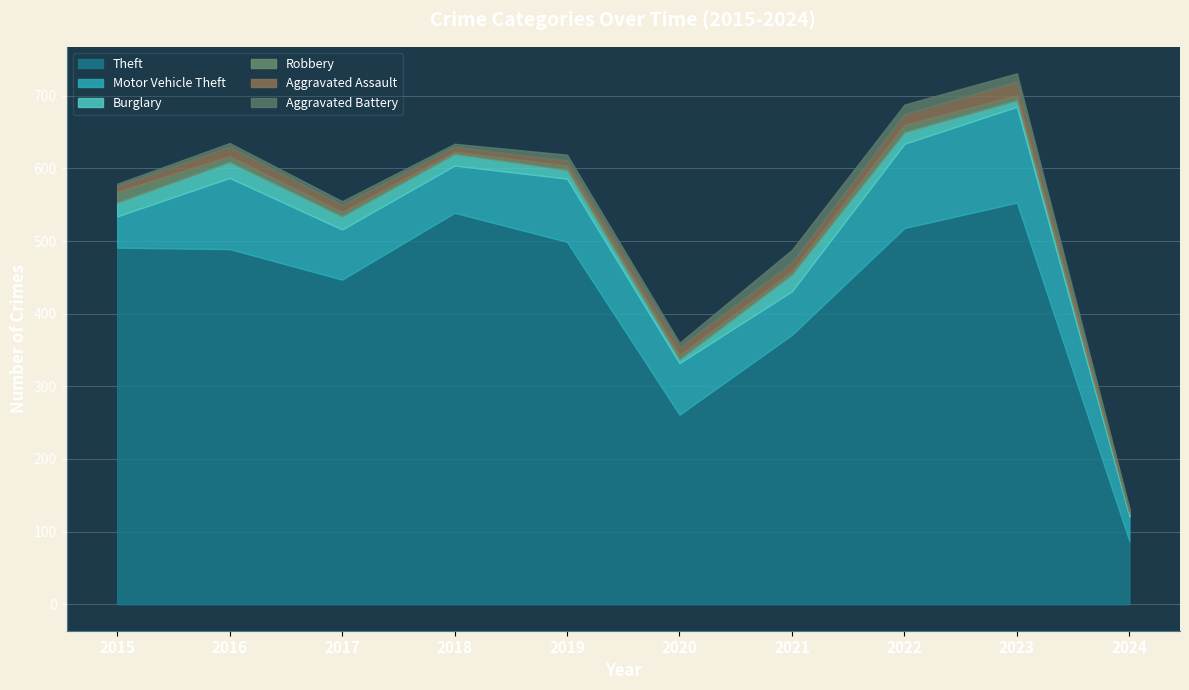

True or false: Burglary and Motor Vehicle Theft cross at least once.

False